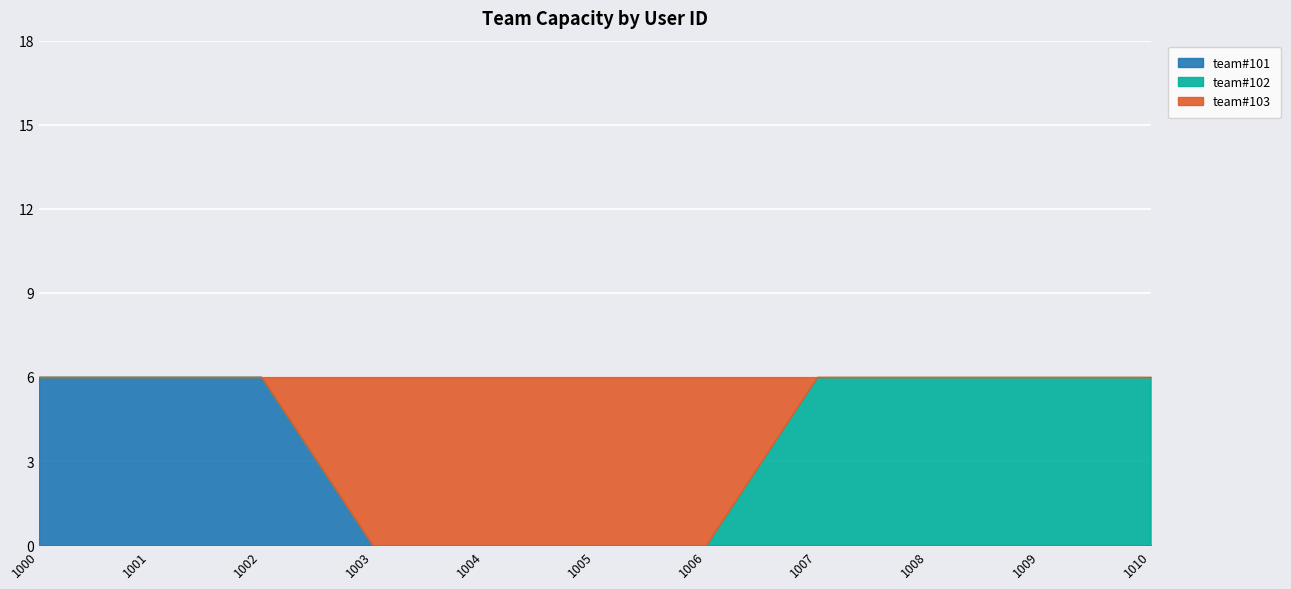

Which category has the lowest value across all series?

1003